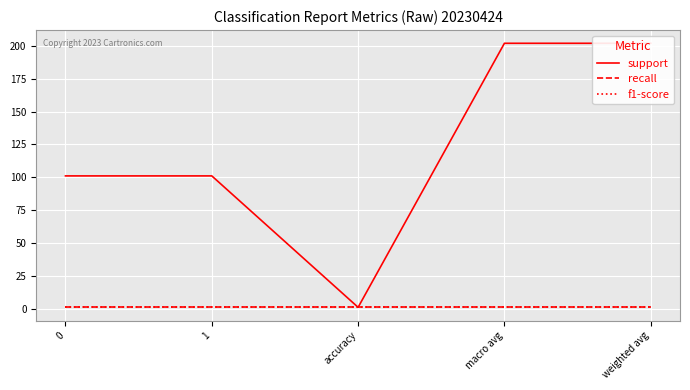

What is the difference between the maximum and second lowest values in the support series?

101.0